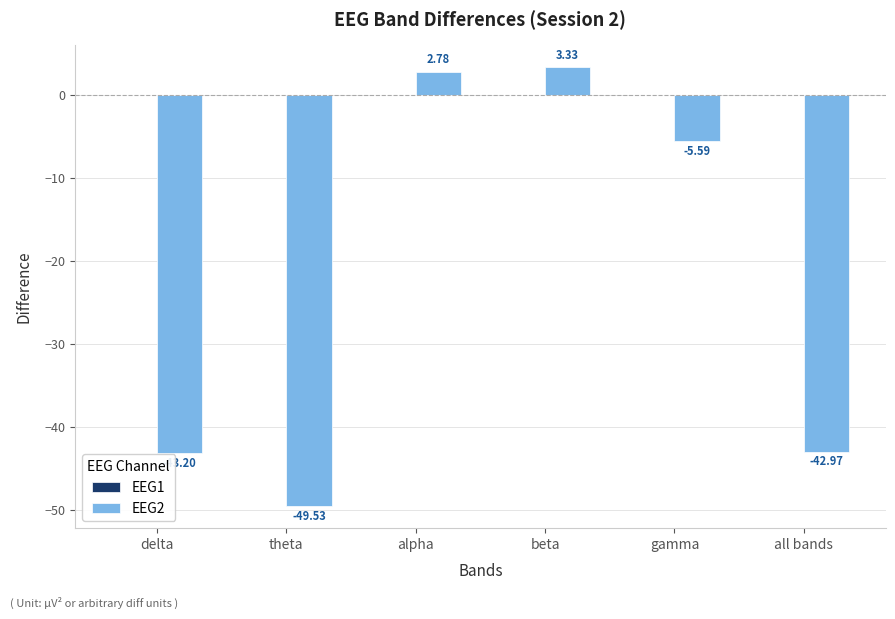

What is the average value?

-22.5